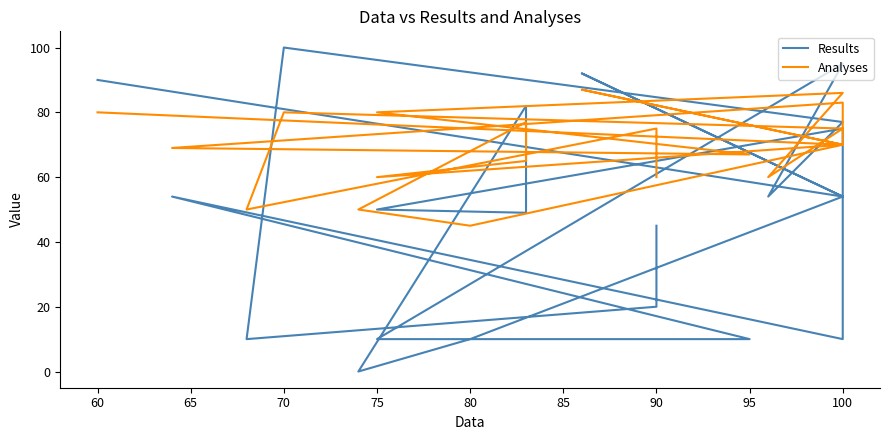

What is the value of the Analyses point at the 14th from the left?

65